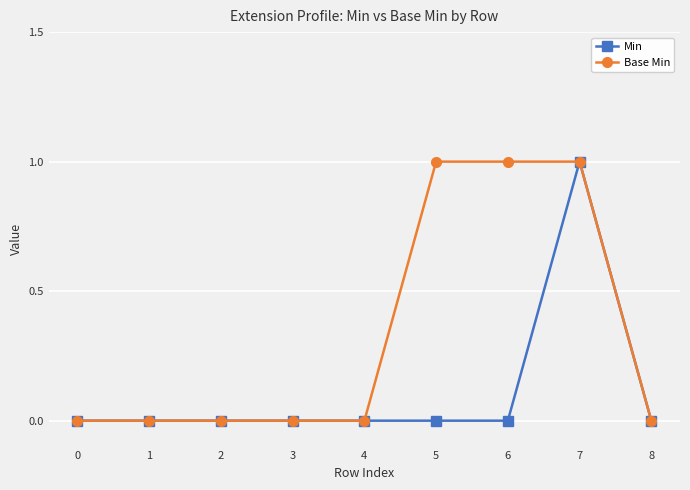

How many categories are shown in the chart?

9